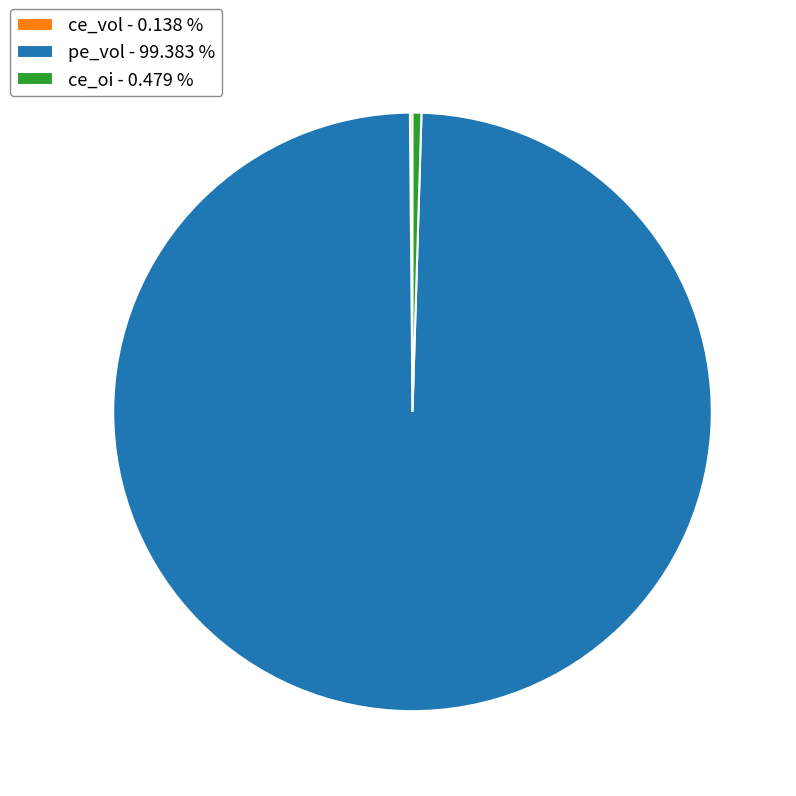

What is the largest slice in the pie chart?

pe_vol - 99.383 %